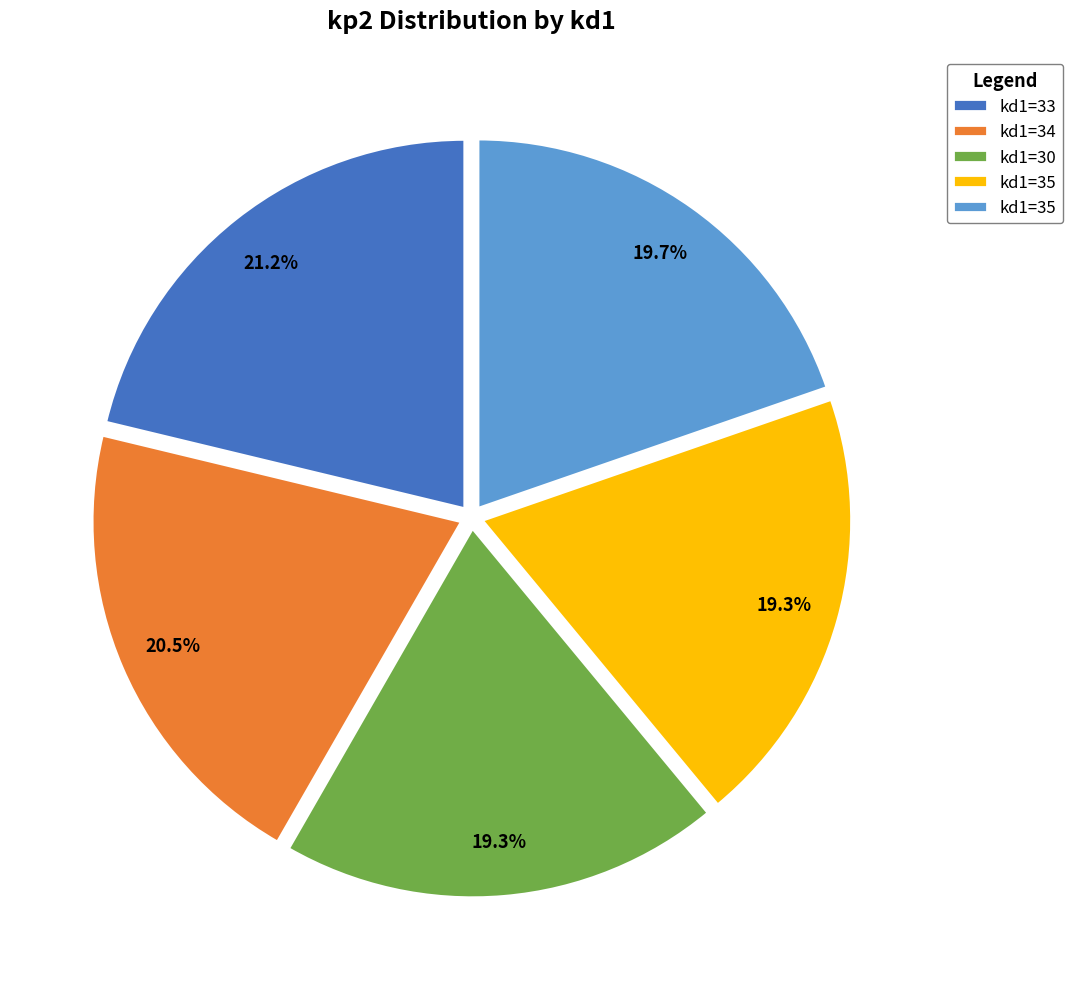

Does any single category account for the majority?

No